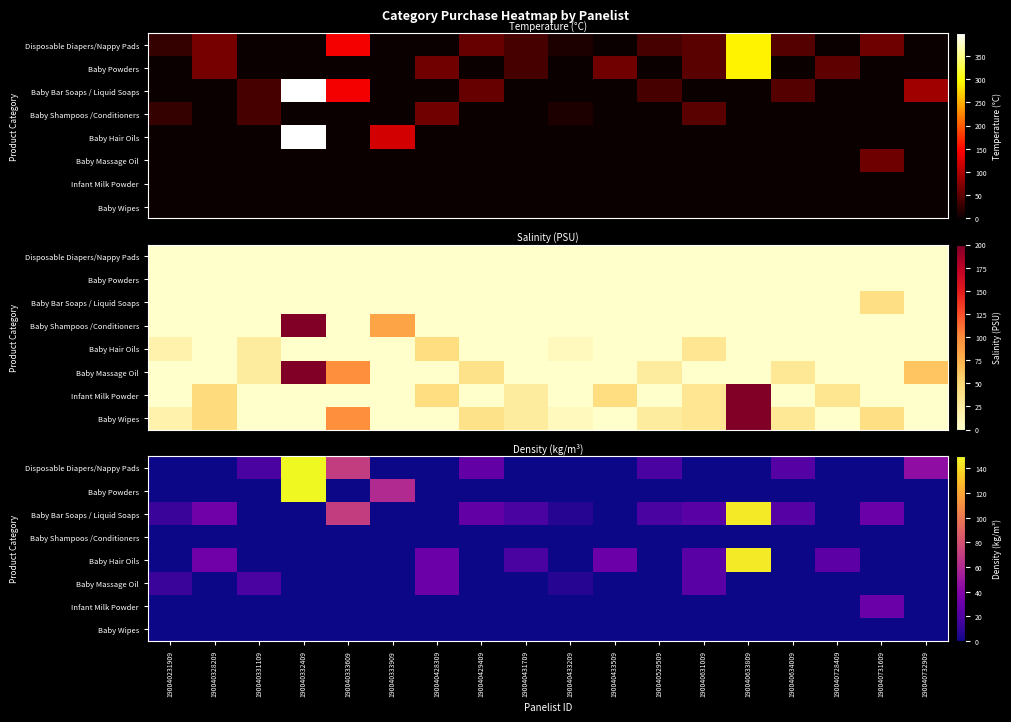

The Disposable Diapers/Nappy Pads series shows 0.0 at 190040328209. True or false?

True